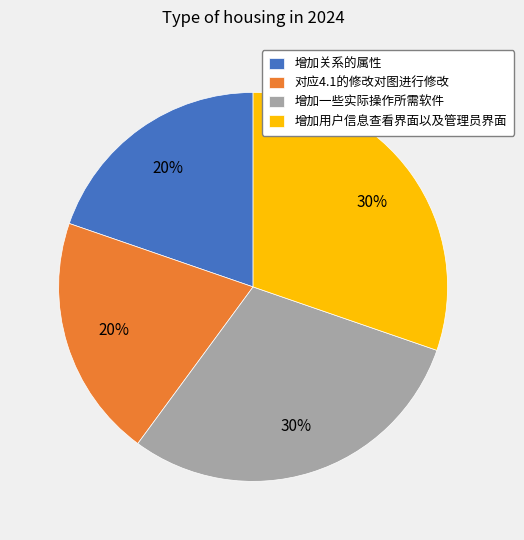

How many slices are in this pie chart?

4